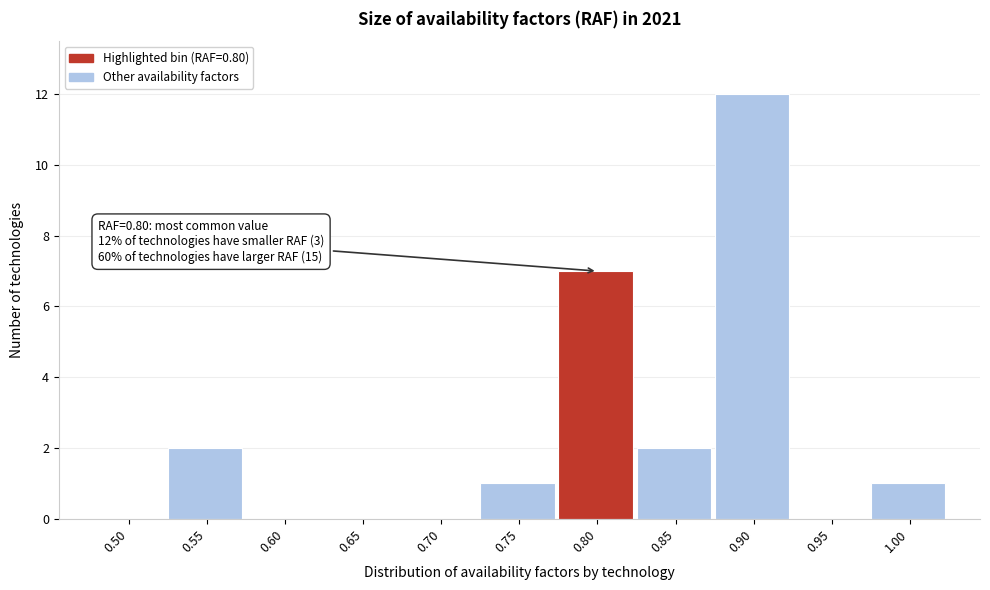

Reading left to right, extract all data points from this chart.

0.50=0	0.55=2	0.60=0	0.65=0	0.70=0	0.75=1	0.80=7	0.85=2	0.90=12	0.95=0	1.00=1